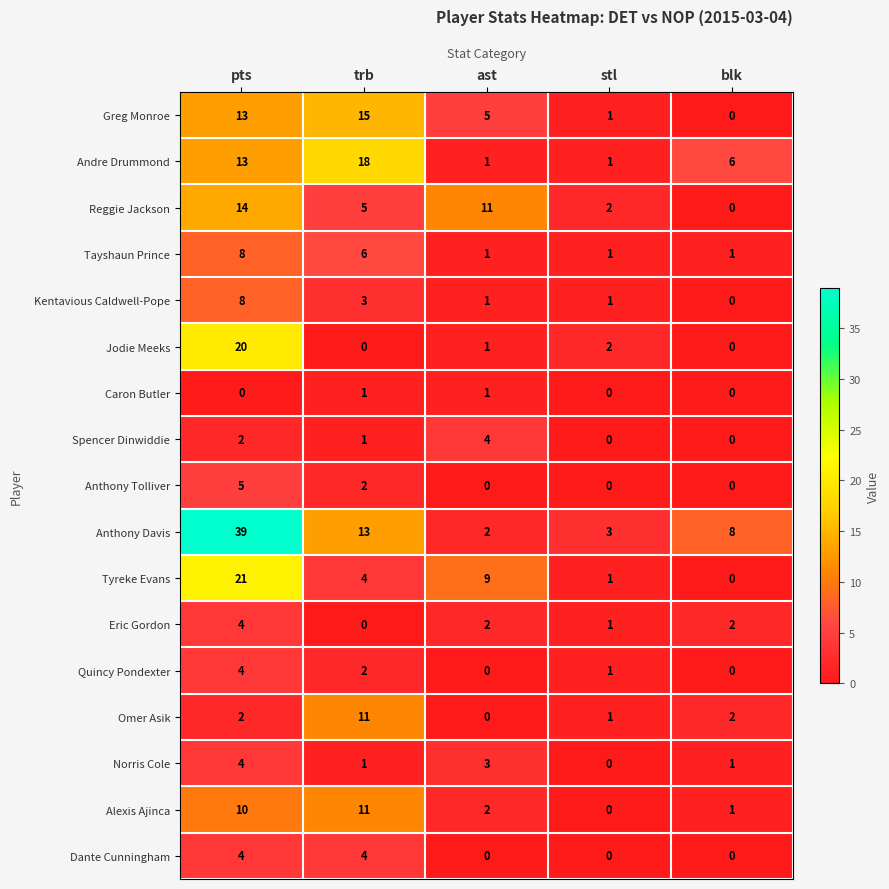

Which series has the widest spread of values?

Anthony Davis